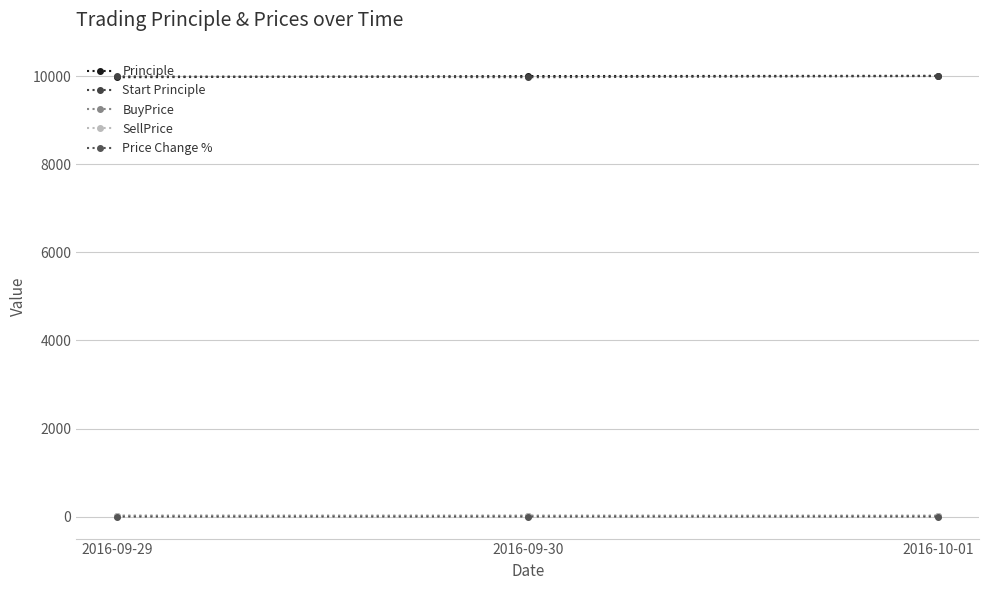

Does the chart display data point markers on the line(s)?

Yes